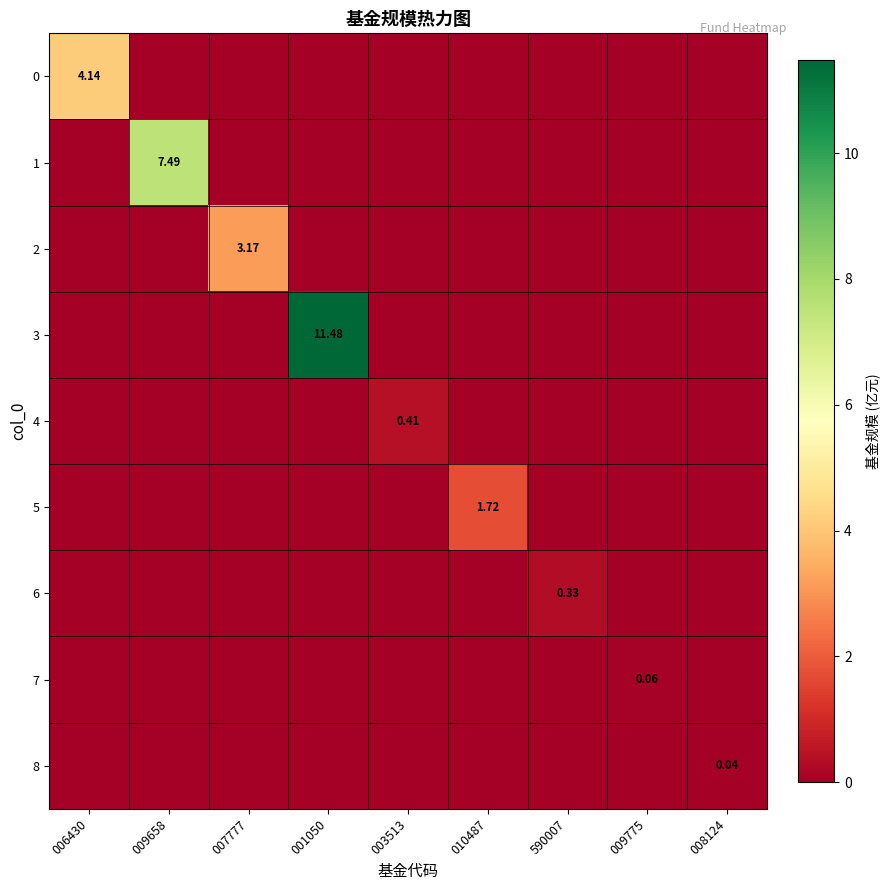

Which has a higher value, 001050 or 009775?

001050